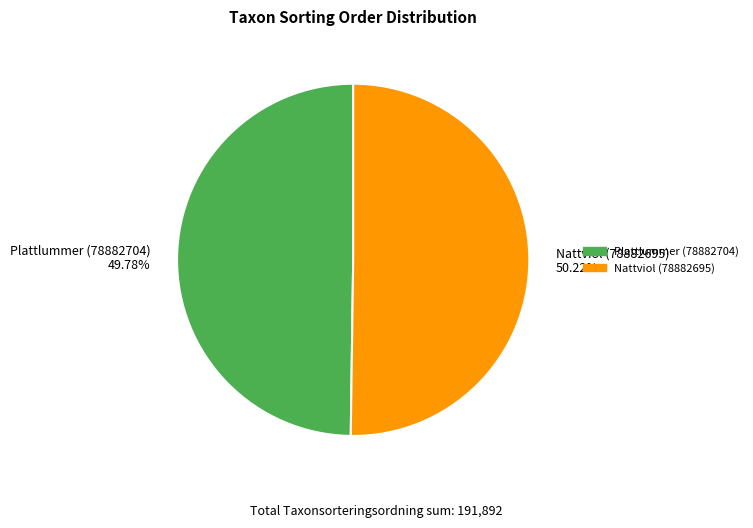

Count the number of slices in the pie.

2